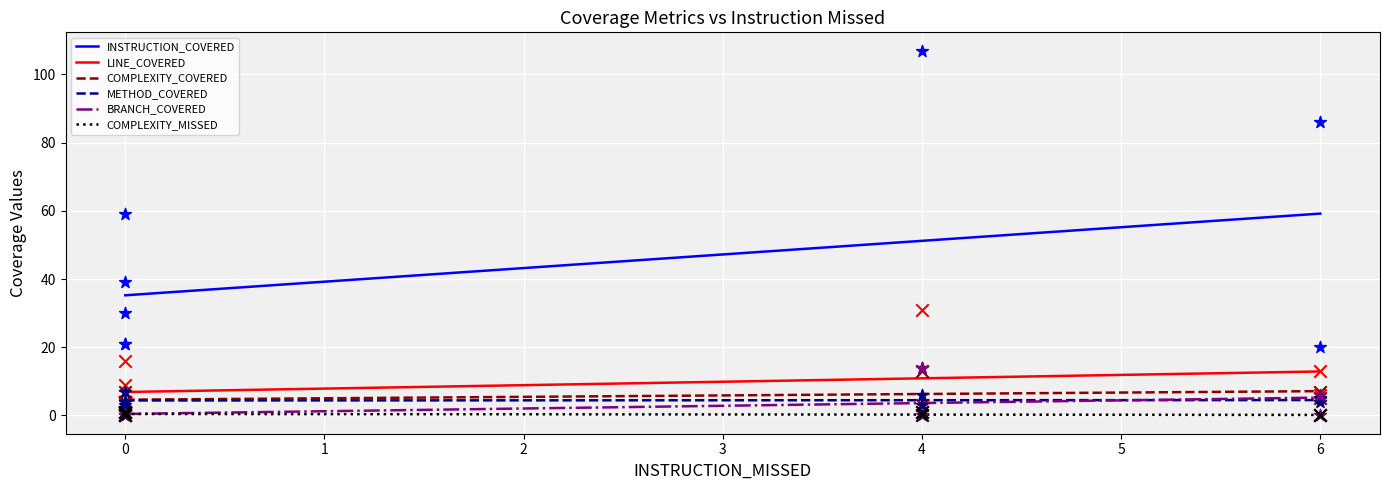

Is the value of BRANCH_COVERED at 0 greater than the value of LINE_COVERED at 0?

No